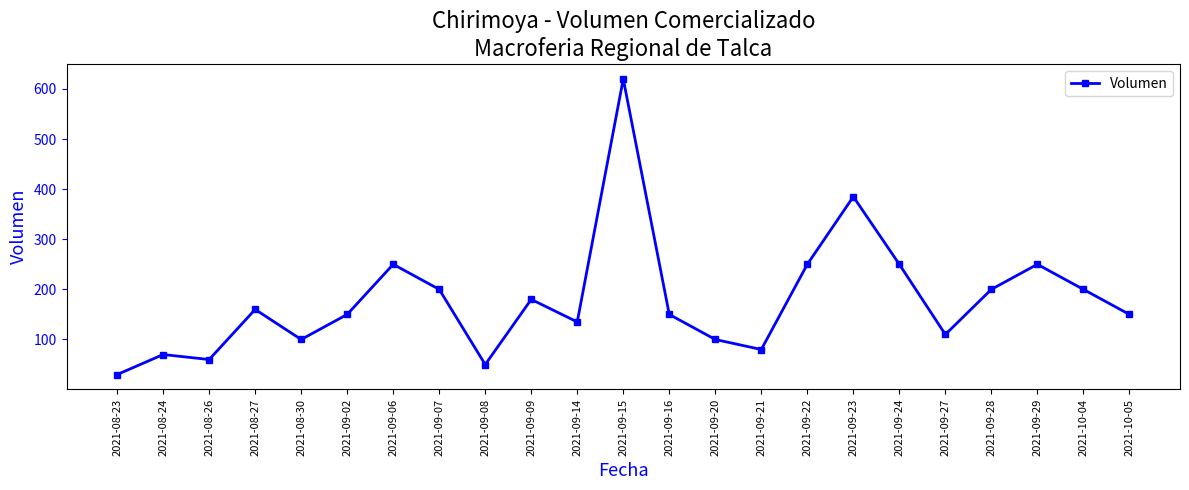

Count the number of categories in the chart.

23